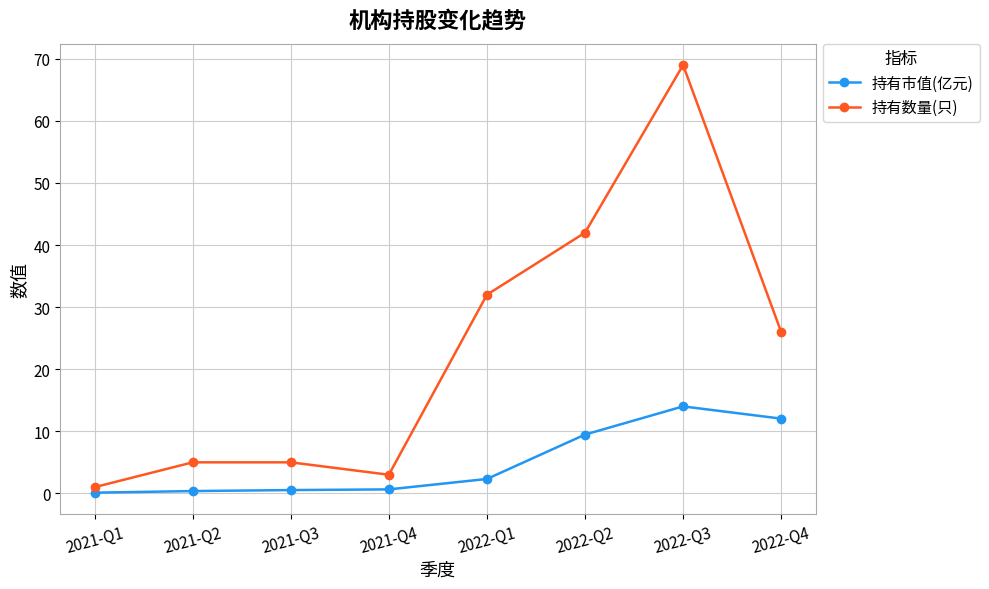

At which category does 持有数量(只) reach its first local valley?

2021-Q4